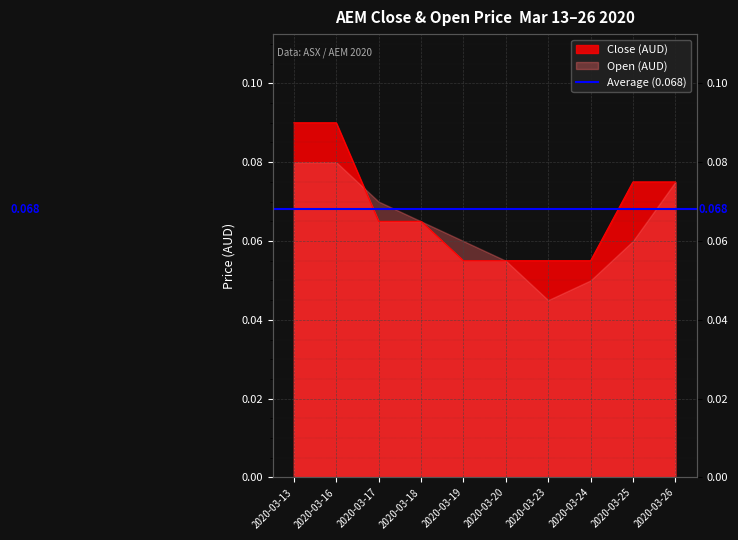

What is the value of the 9th point from the left?

0.1